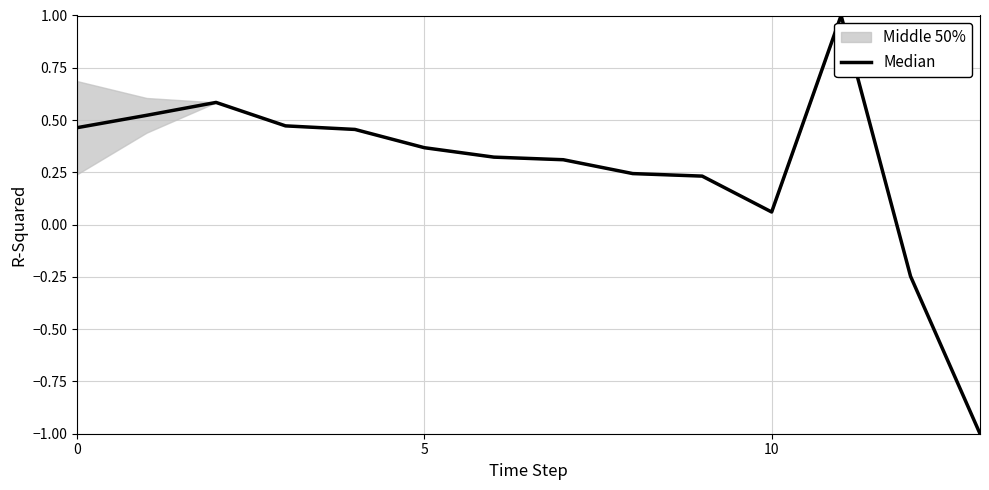

How many lines are shown in the chart?

1